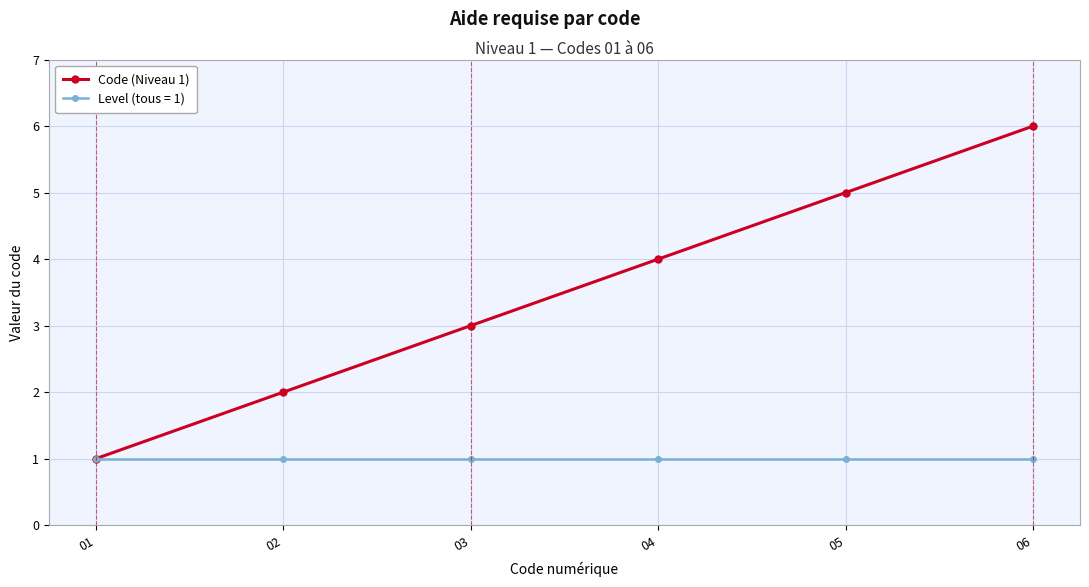

List the series in order of their overall mean, lowest first.

Level (tous = 1), Code (Niveau 1)